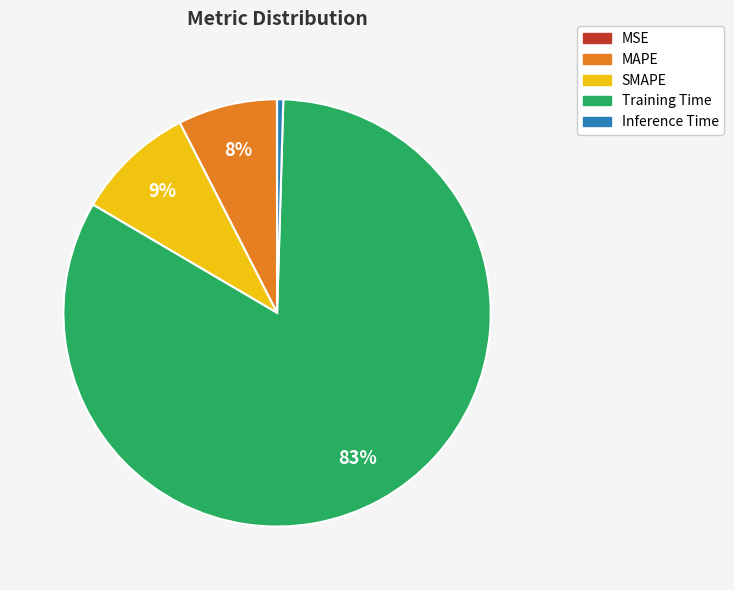

The MAPE slice represents 22% of the pie. True or false?

False